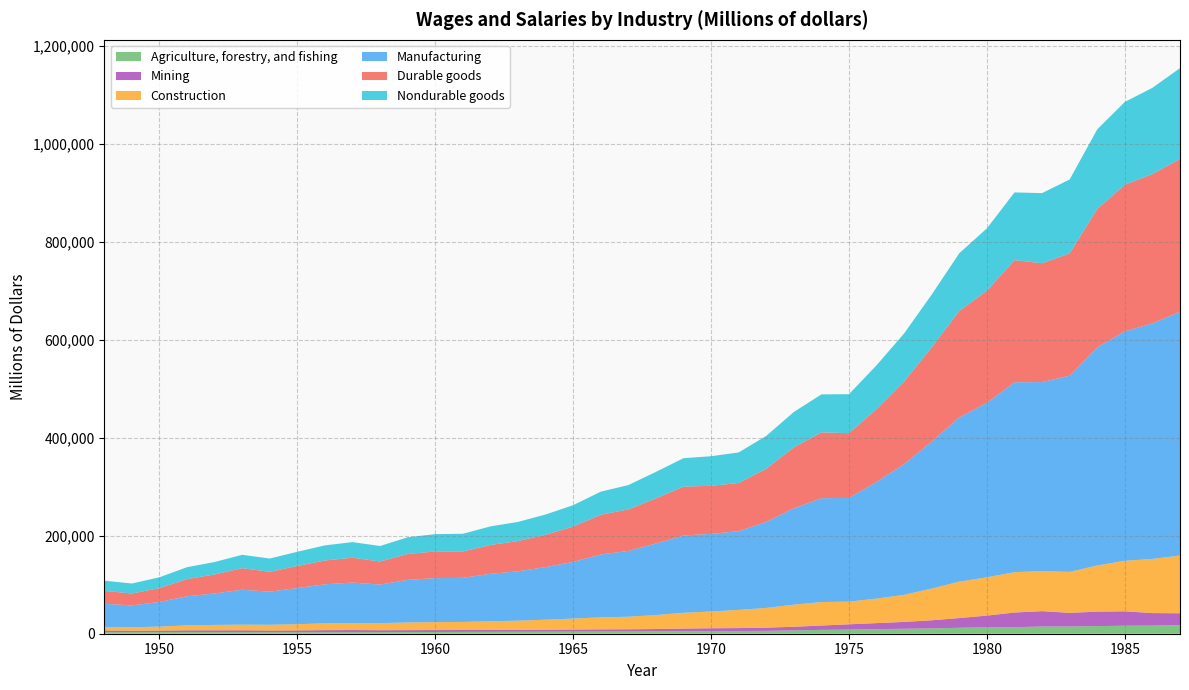

Reading left to right, extract all data points from this chart.

Agriculture, forestry, and fishing: 3304	3127	3165	3310	3281	3176	3056	3029	3067	3164	3301	3373	3528	3713	3858	3982	4099	4291	4403	4474	4724	5086	5371	5461	5767	6833	7844	8336	9426	10051	10873	12132	12976	13305	14690	14768	15478	16338	16503	17599
Mining: 3372	2967	3202	3644	3717	3814	3495	3767	4213	4361	3897	3957	3962	3876	3901	3940	4100	4308	4504	4634	4862	5376	5816	6043	6647	7325	8871	10884	12243	14076	16606	19818	24044	29964	31401	27831	29596	29420	25620	24144
Construction: 7252	7085	8143	10069	10962	11507	11707	12596	14019	14341	14349	15603	16129	16491	17627	18704	20455	22294	24496	25543	28479	32231	34147	37052	40182	45126	47892	46285	49988	55219	64641	74413	78063	82303	81821	83519	94128	103087	110455	117800
Manufacturing: 47145	44638	50316	59357	64182	71253	67574	73889	79489	82515	78719	86937	89776	89912	96793	100740	107298	115678	128206	134313	146047	157718	158392	160665	175488	196573	211844	211607	238046	266707	299995	335021	355986	387377	385503	400319	444907	468052	480564	497183
Durable goods: 26385	24281	28163	35104	38746	44031	40462	44941	48637	50672	47047	52785	54496	53878	58872	61688	66024	72032	81125	84702	92101	99639	98079	98253	108583	124336	134336	132083	148699	168660	192217	217171	228680	249184	242479	249380	282584	299042	304602	311773
Nondurable goods: 20760	20357	22153	24253	25436	27222	27112	28948	30852	31843	31672	34152	35280	36034	37921	39052	41274	43646	47081	49611	53946	58079	60313	62412	66905	72237	77508	79524	89347	98047	107778	117850	127306	138193	143024	150939	162323	169010	175962	185410